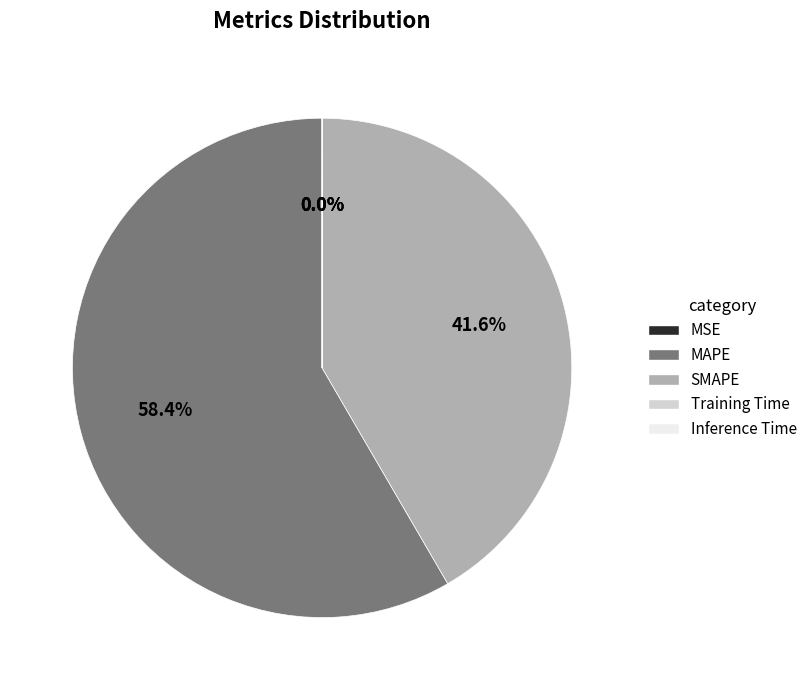

To the nearest percent, what percentage of the pie is SMAPE?

42%